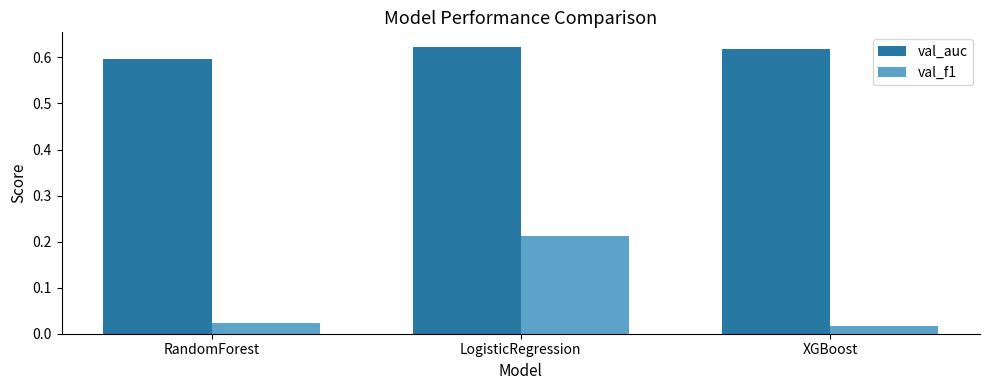

What is the sum of all val_f1 values?

0.3